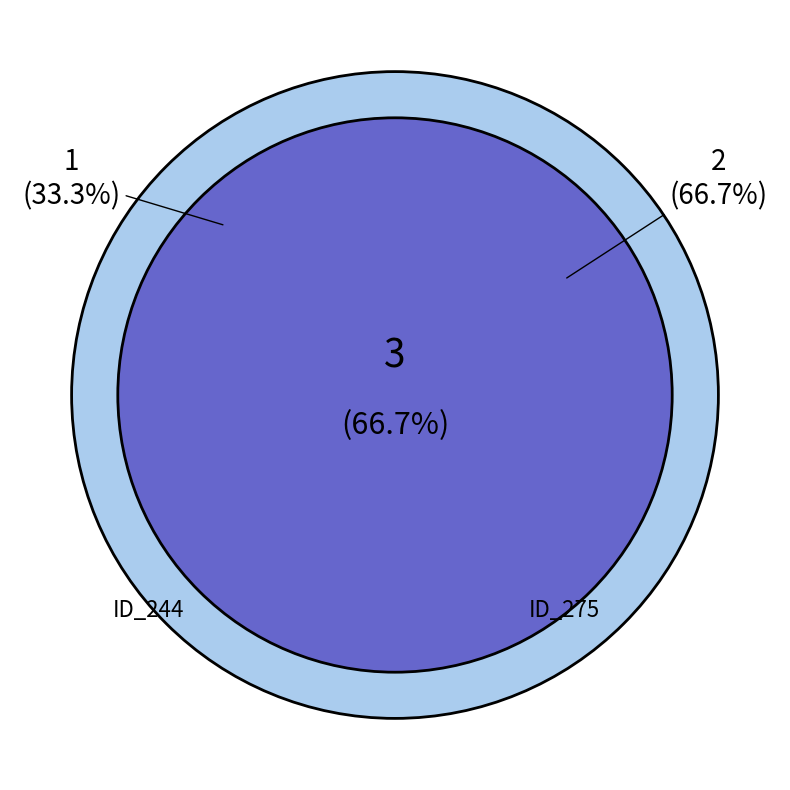

To the nearest percent, what is the difference between the largest and smallest slice percentages?

33%